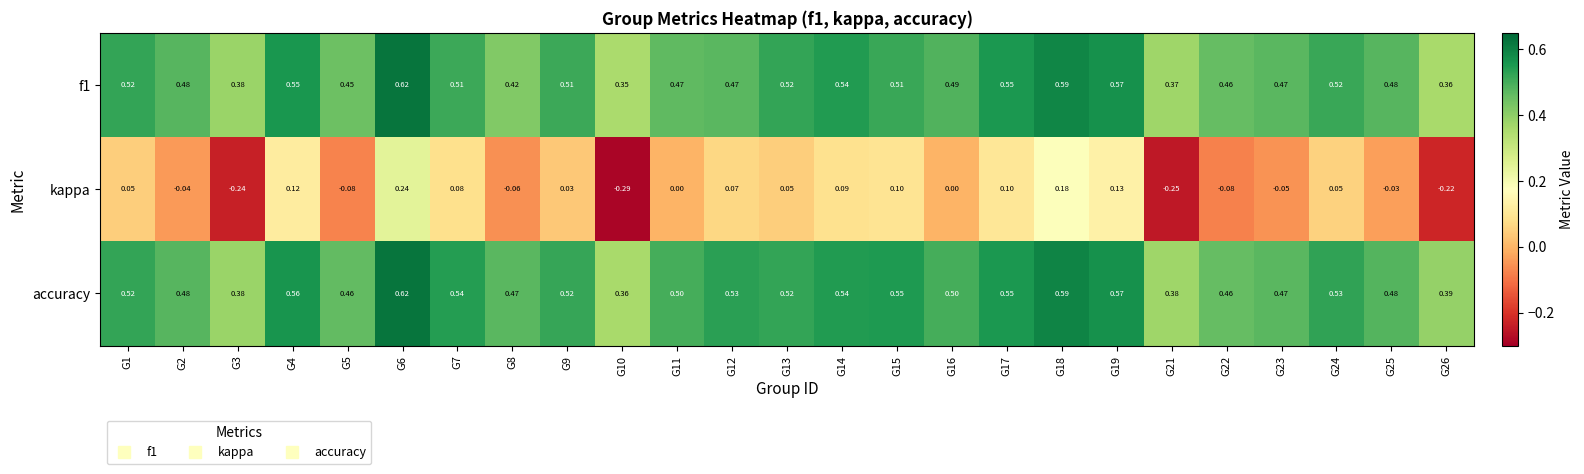

Which series has the largest total across all categories?

accuracy